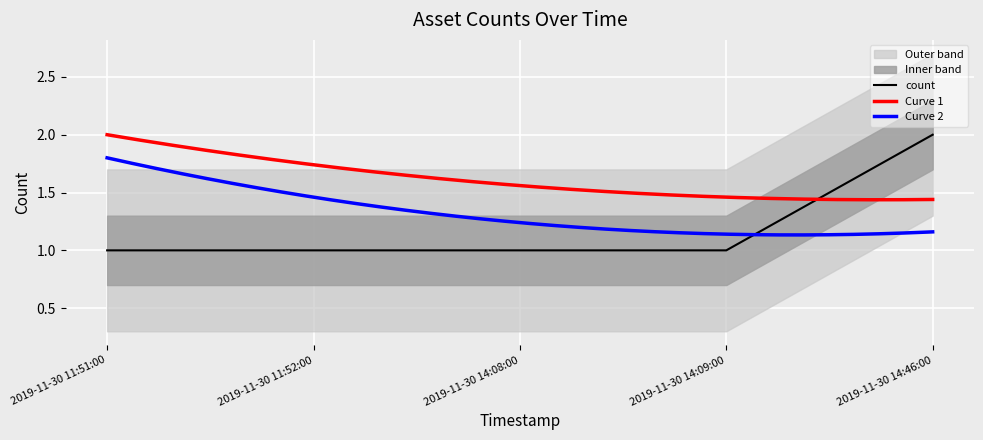

List the labels in order of value, largest first.

2019-11-30 14:46:00, 2019-11-30 11:51:00, 2019-11-30 11:52:00, 2019-11-30 14:08:00, 2019-11-30 14:09:00